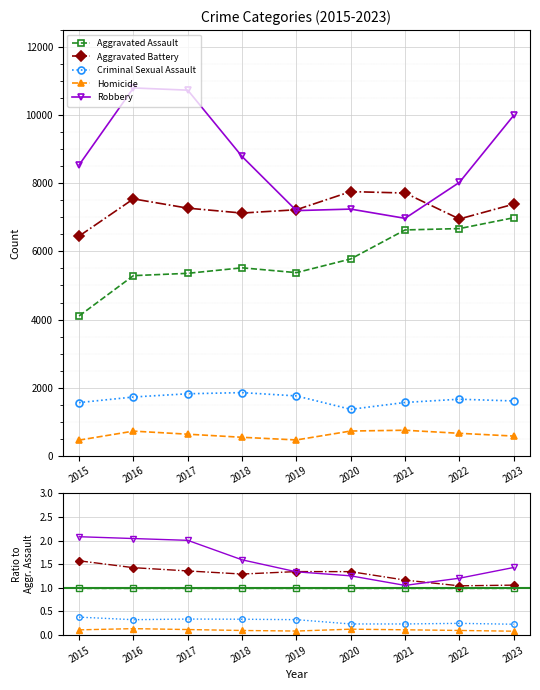

Where is the first local maximum for Homicide?

2016